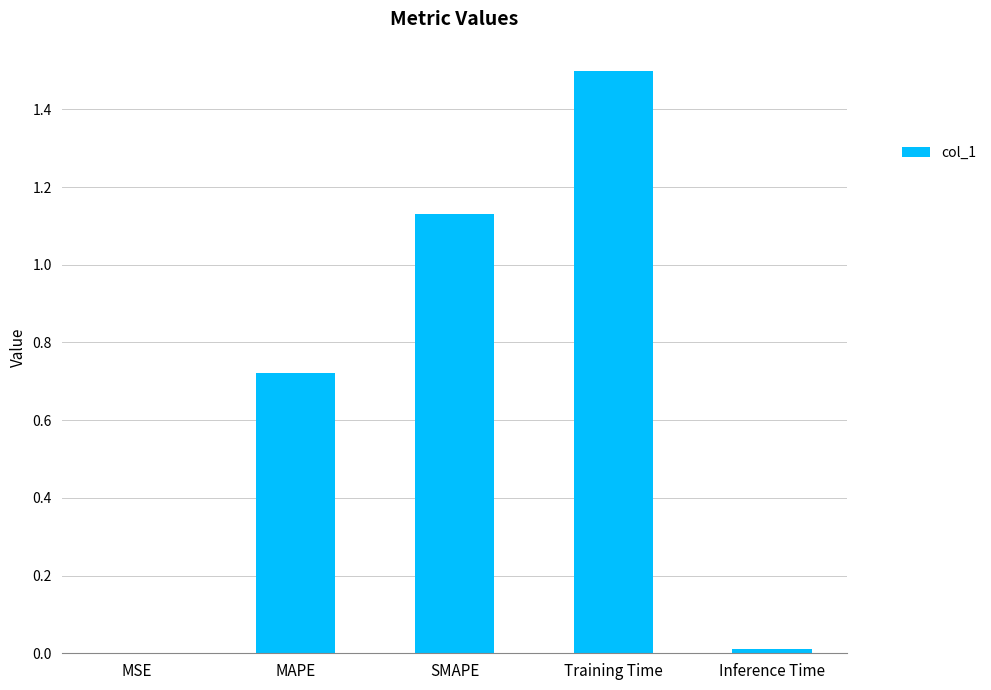

What is the change in value from MAPE to Inference Time?

-0.7